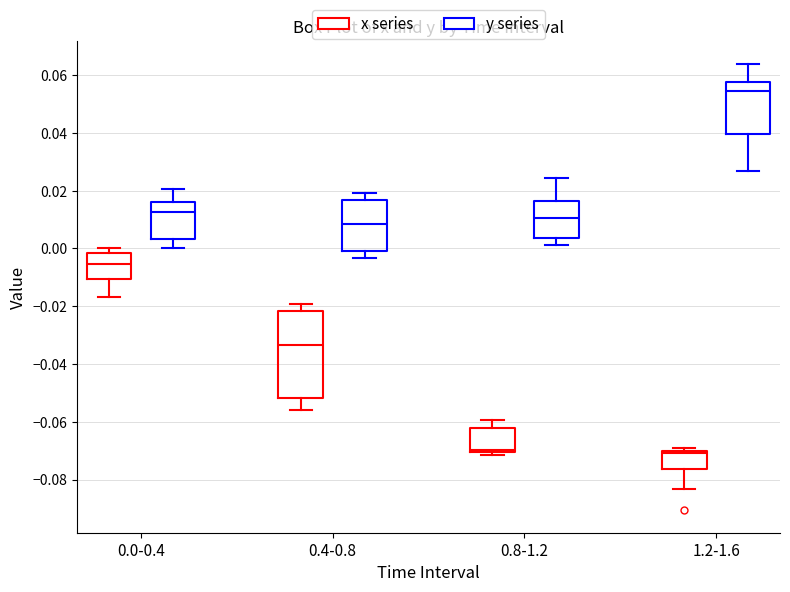

Which box has the highest median line?

1.2-1.6 (y series)